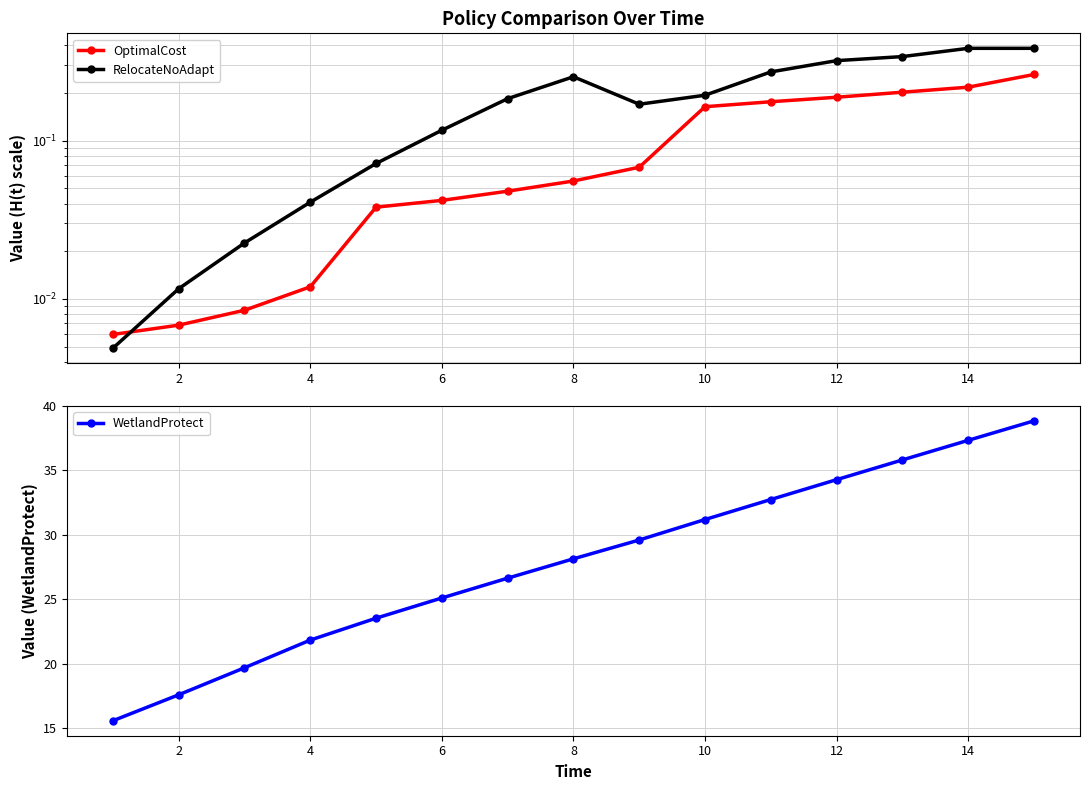

True or false: OptimalCost has more than 1 interior local peaks.

False